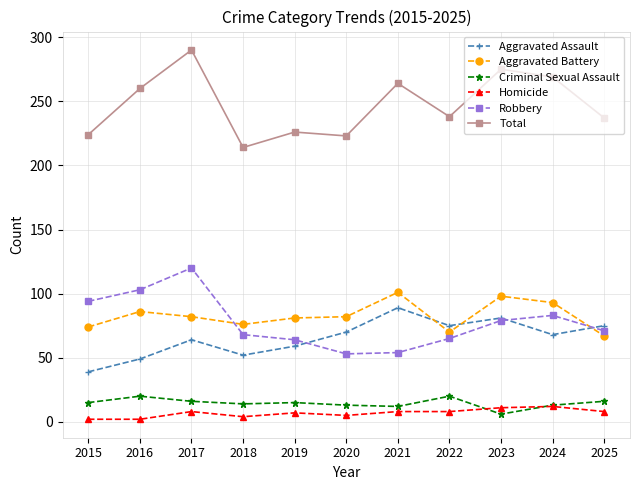

Which series has the widest spread of values?

Total